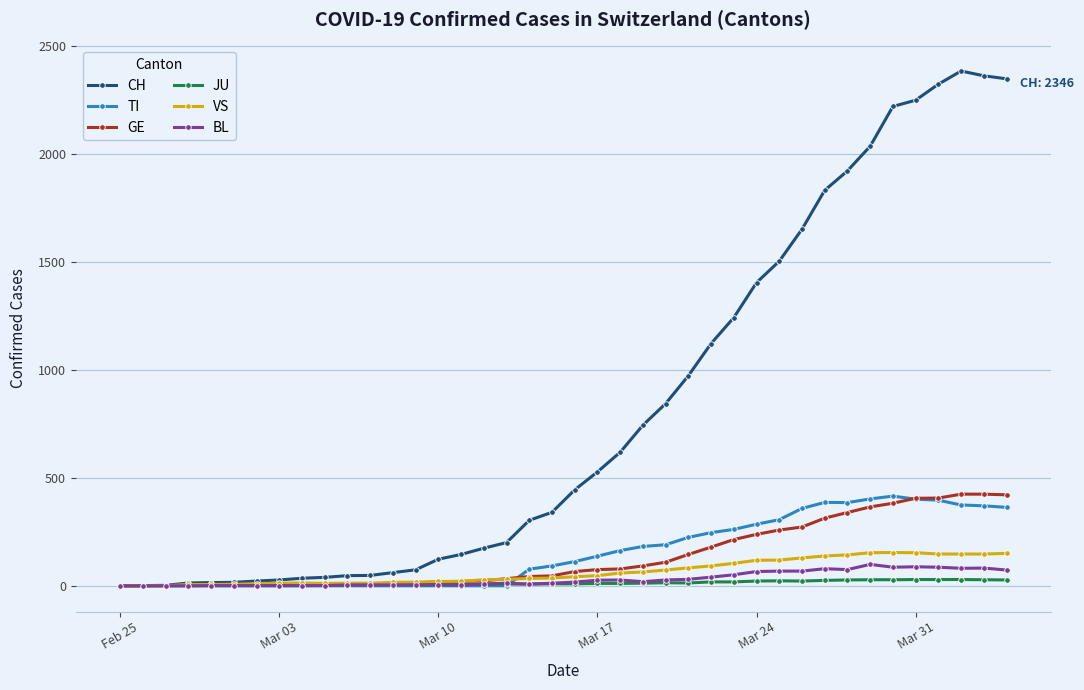

What is the maximum value for TI?

415